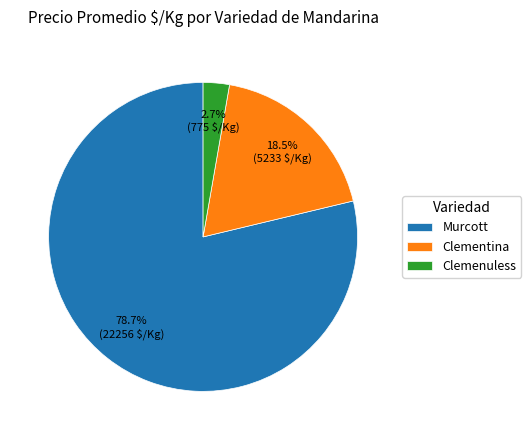

Approximately how many times larger is the value at Murcott compared to Clementina?

4.3